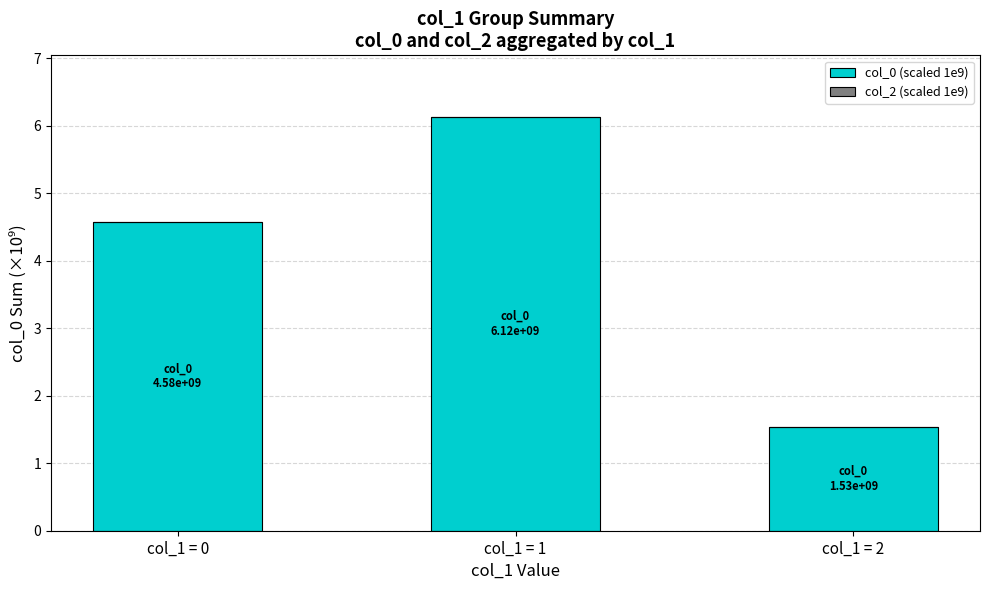

How many bars are there in total?

3